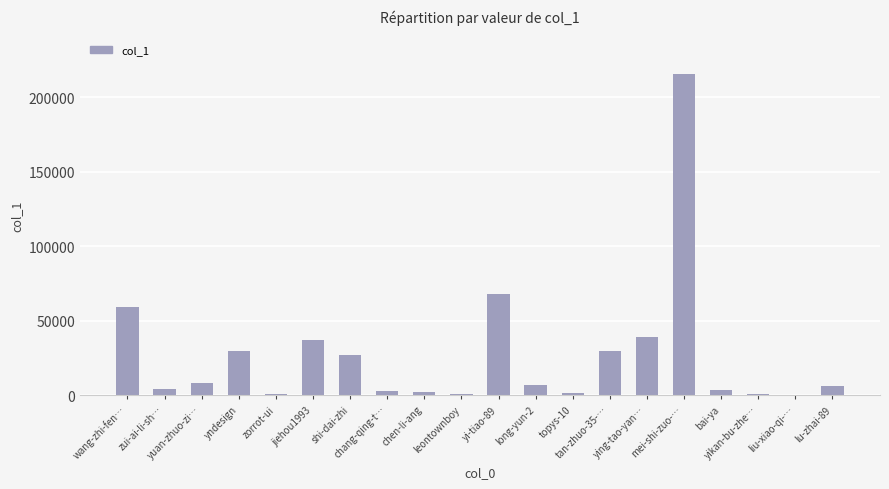

What is the greatest value displayed?

215483